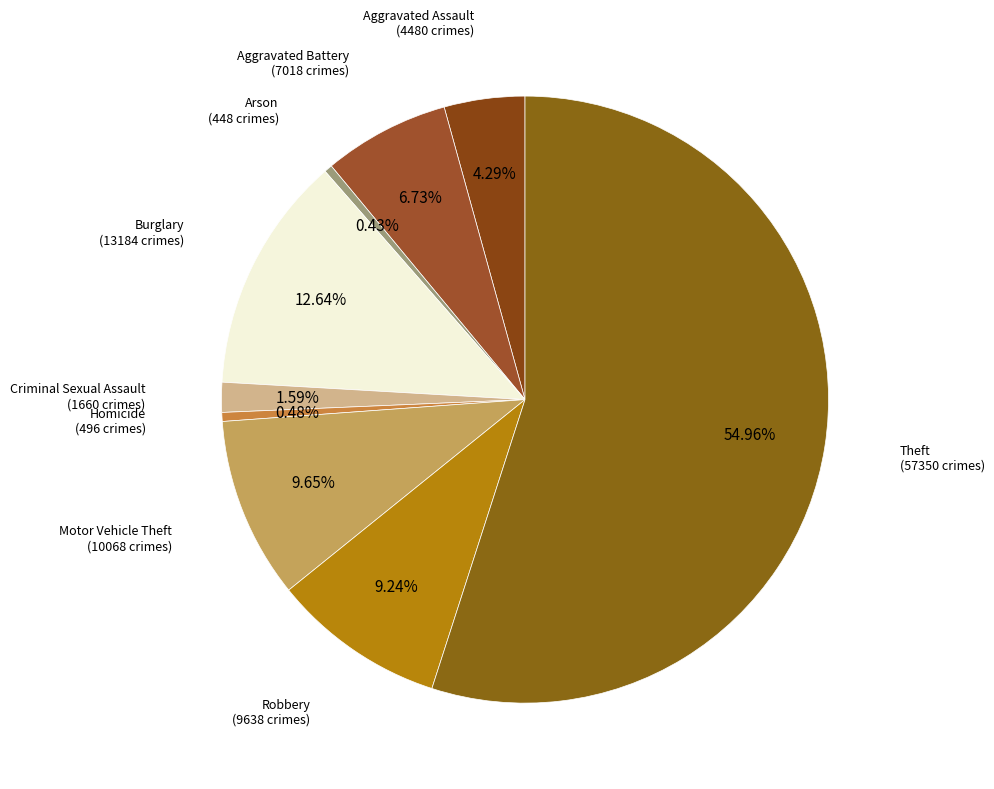

Which slice is the smallest?

Arson